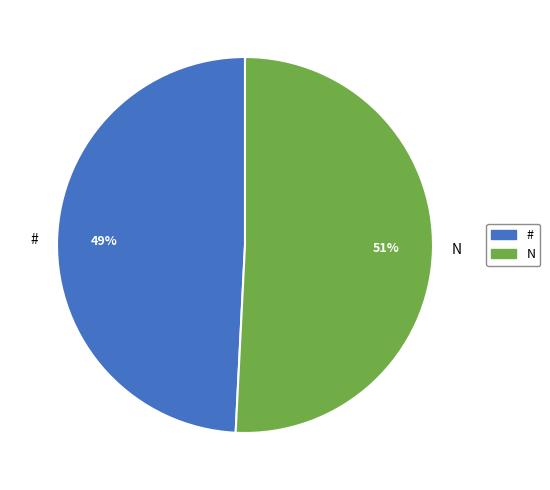

To the nearest percent, what is the average slice percentage?

50%